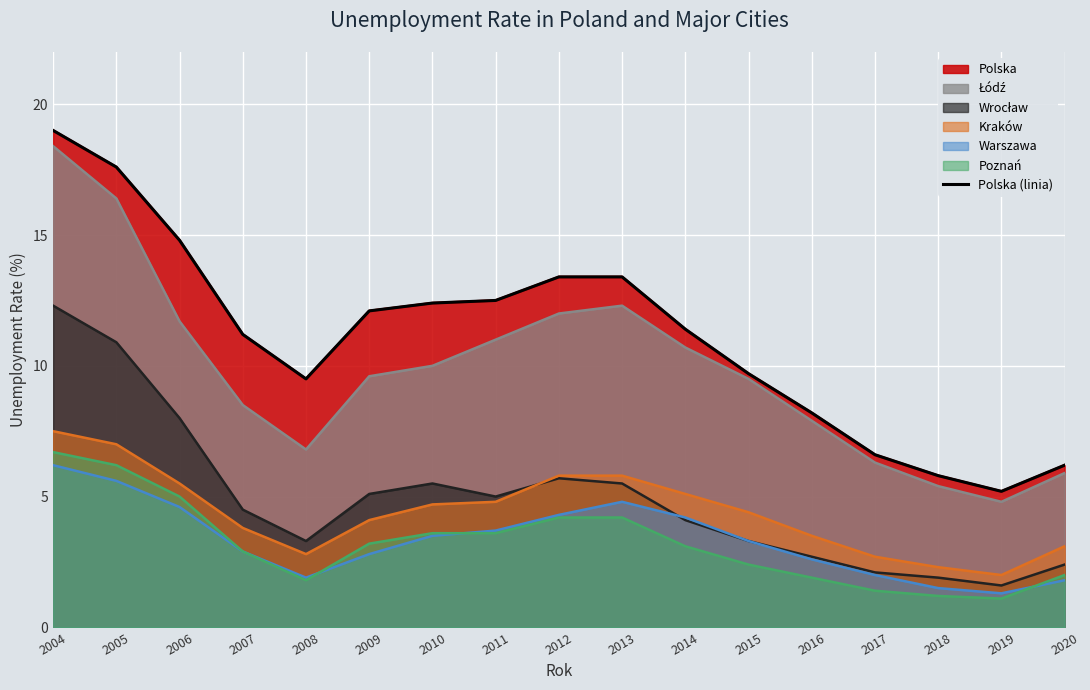

At which category does the data reach its first local valley?

2008